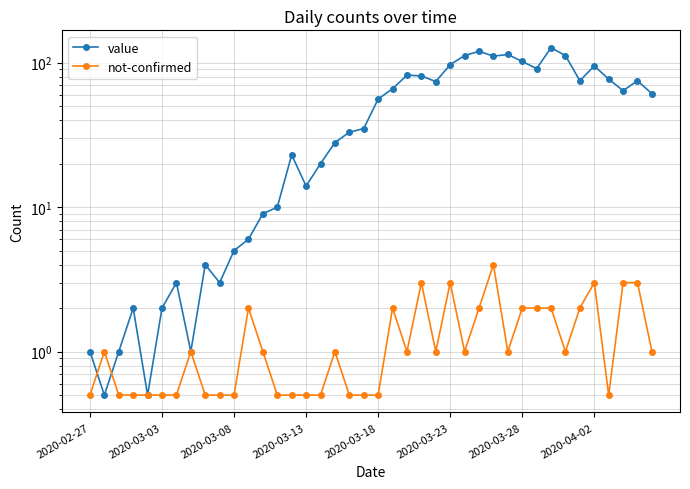

What is the highest value of the value series?

127.0